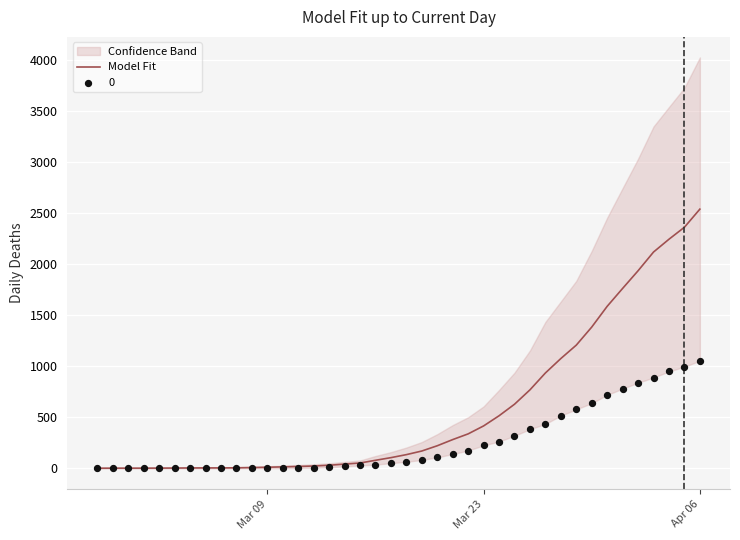

At which label does Model Fit reach its peak?

Apr 06